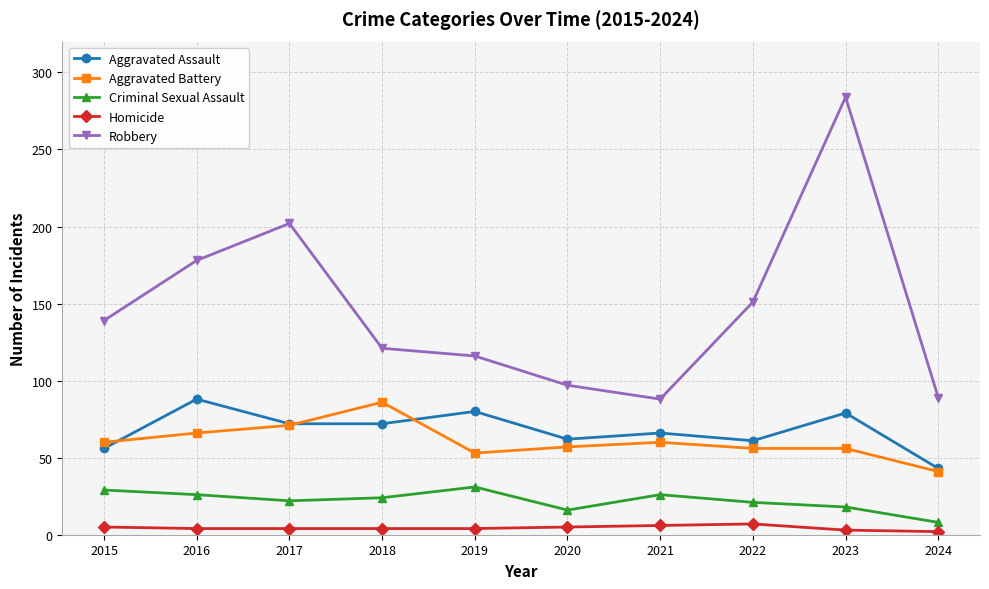

What is the sum of all Aggravated Assault values?

679